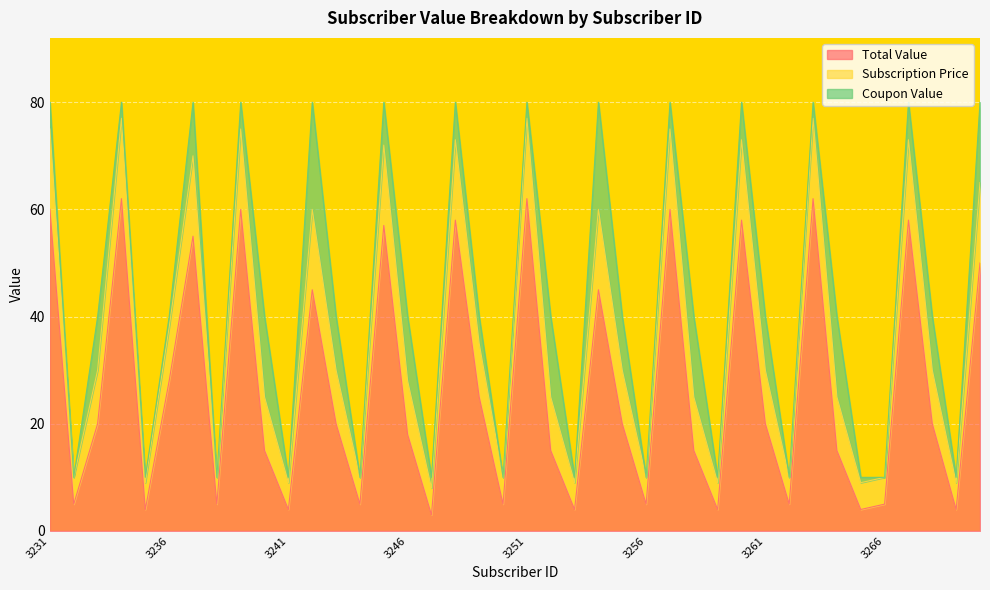

At which label is Total Value closest to 32?

3236